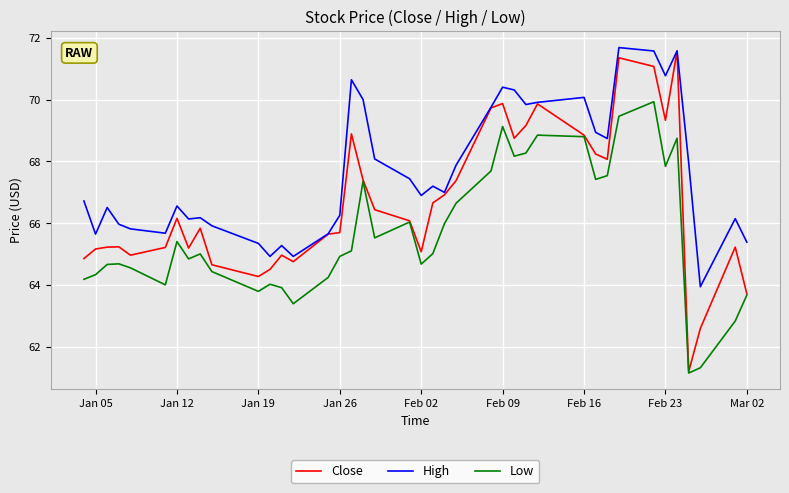

Rank the series by their average value, from highest to lowest.

High, Close, Low